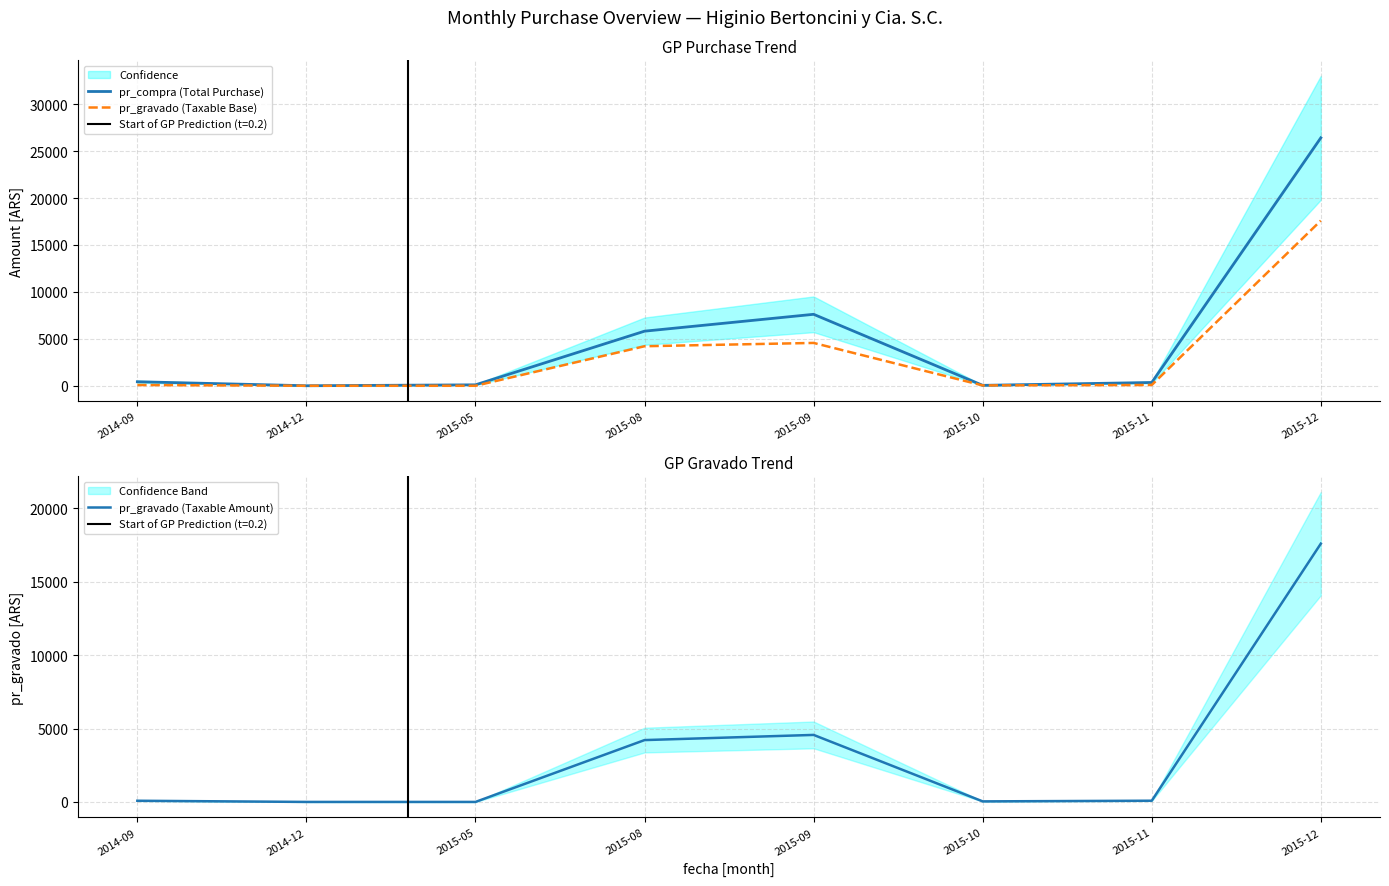

At which category does the chart reach its peak across all series?

2015-12